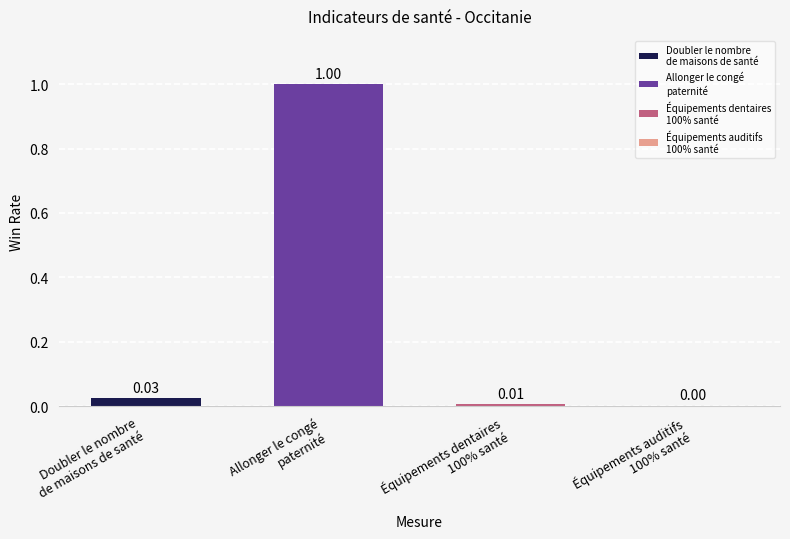

The value at Équipements auditifs
100% santé is 0.0. True or false?

True